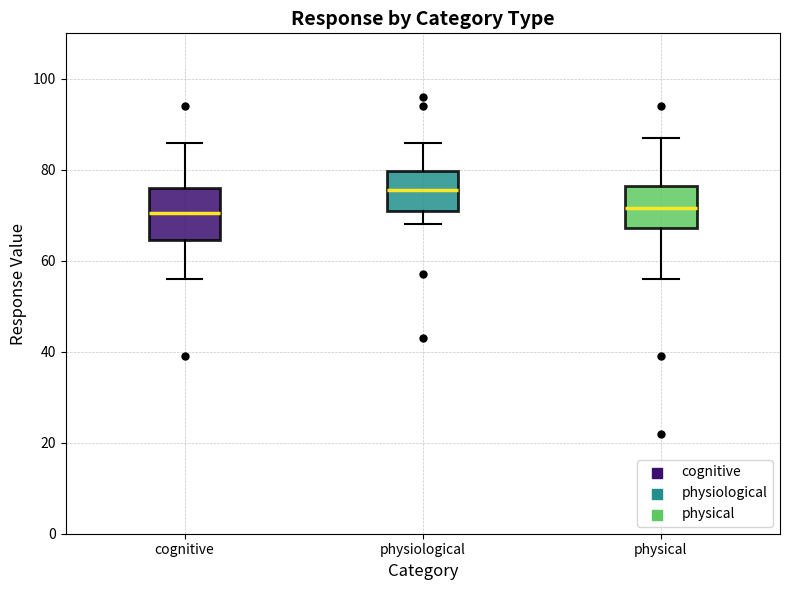

Which box is the tallest, from its lower edge to its upper edge?

cognitive